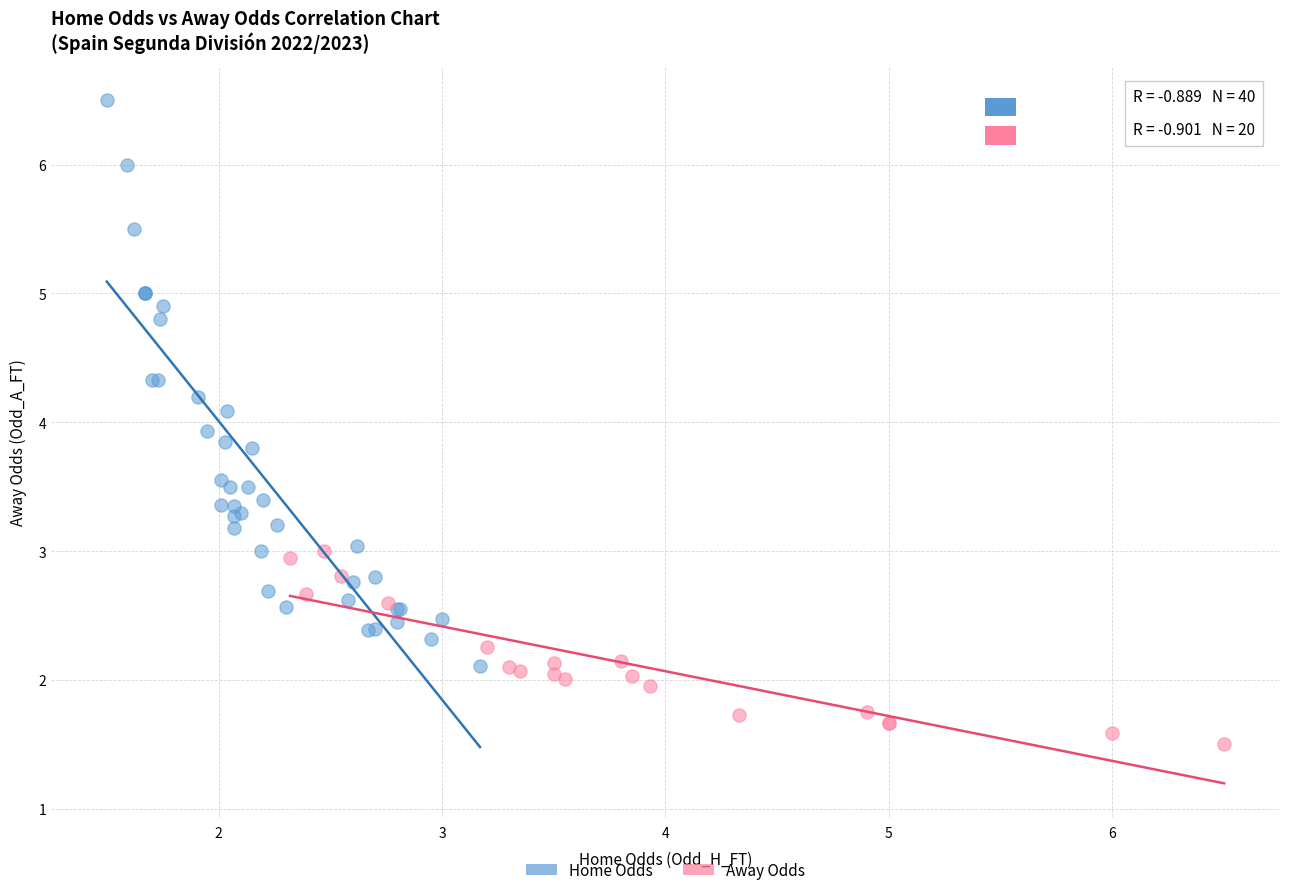

Which series contains the lowest Y value?

Away Odds